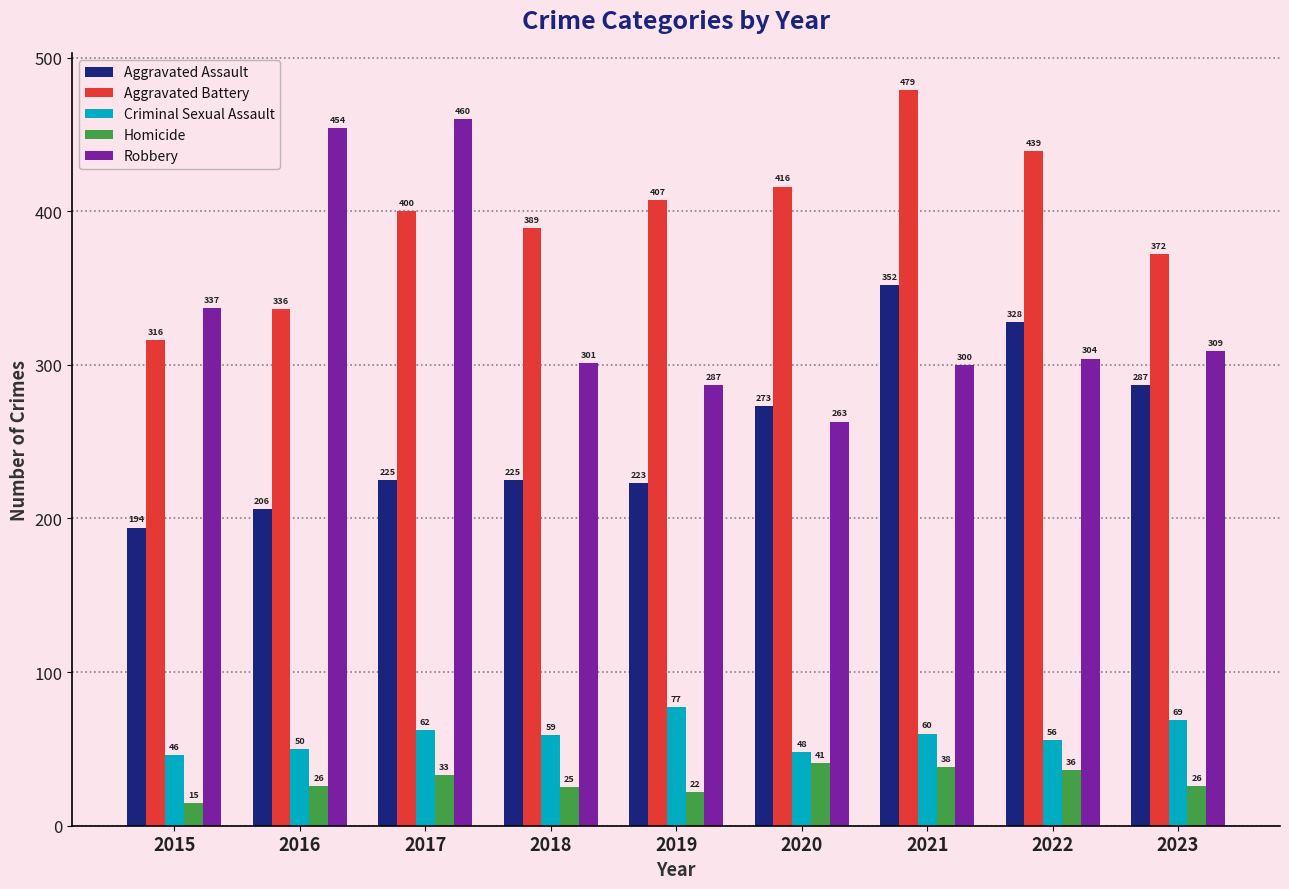

Reading right to left, extract all data points from this chart.

Aggravated Assault: 2023=287	2022=328	2021=352	2020=273	2019=223	2018=225	2017=225	2016=206	2015=194
Aggravated Battery: 2023=372	2022=439	2021=479	2020=416	2019=407	2018=389	2017=400	2016=336	2015=316
Criminal Sexual Assault: 2023=69	2022=56	2021=60	2020=48	2019=77	2018=59	2017=62	2016=50	2015=46
Homicide: 2023=26	2022=36	2021=38	2020=41	2019=22	2018=25	2017=33	2016=26	2015=15
Robbery: 2023=309	2022=304	2021=300	2020=263	2019=287	2018=301	2017=460	2016=454	2015=337